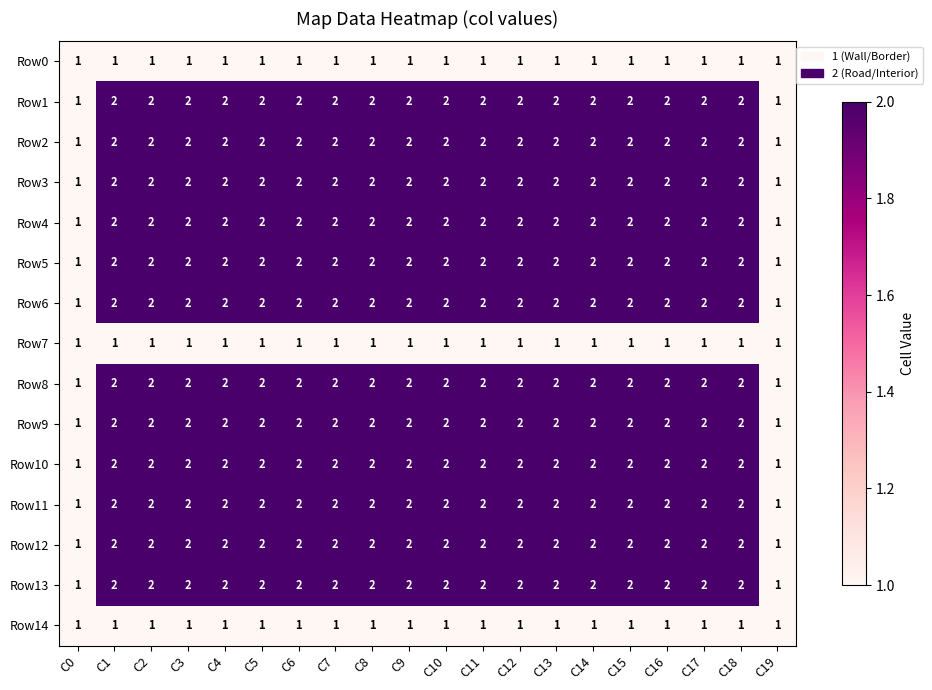

Is the value of Row11 at C8 greater than the value of Row0 at C19?

Yes